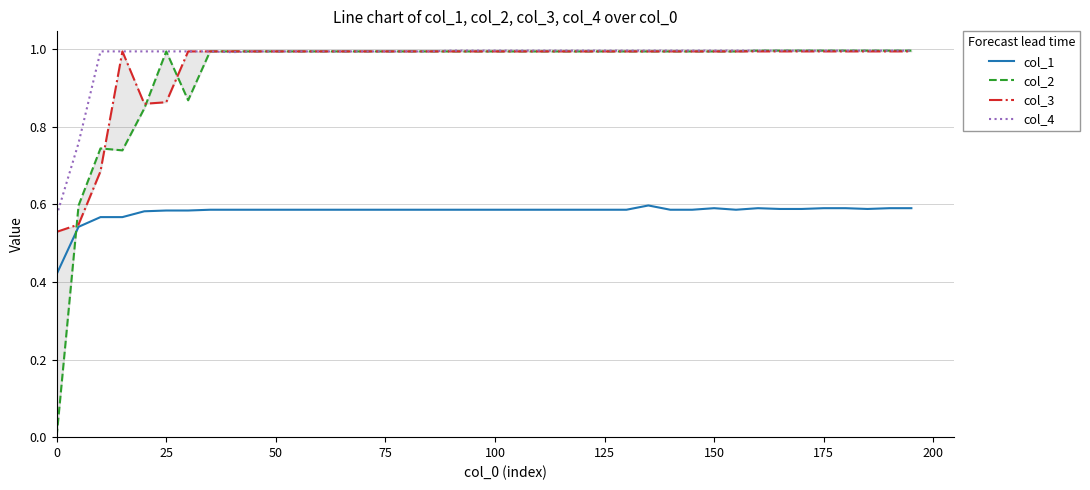

True or false: col_4 and col_1 cross at least once.

False